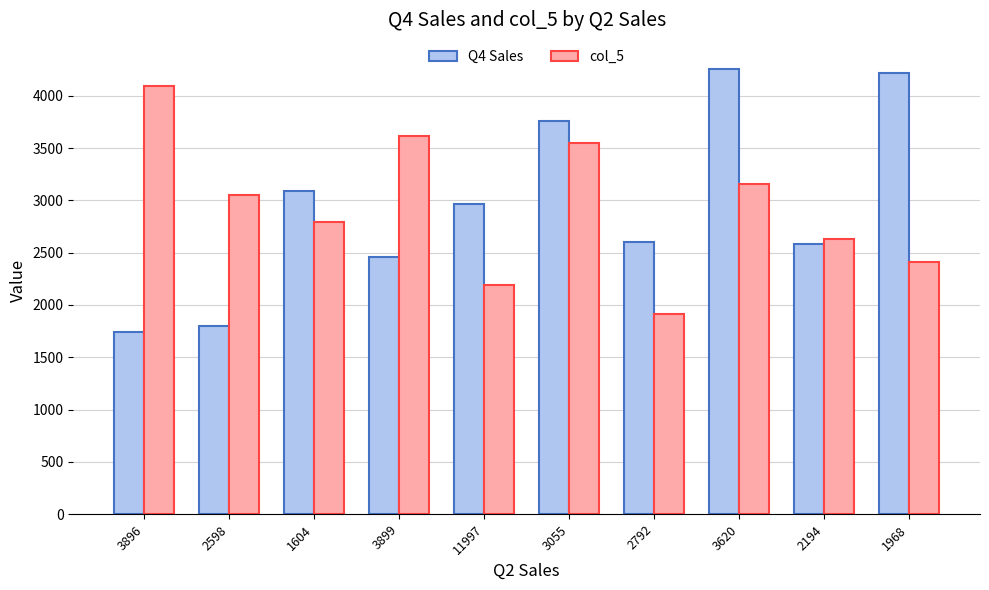

Which label corresponds to the smallest value in the chart?

3896